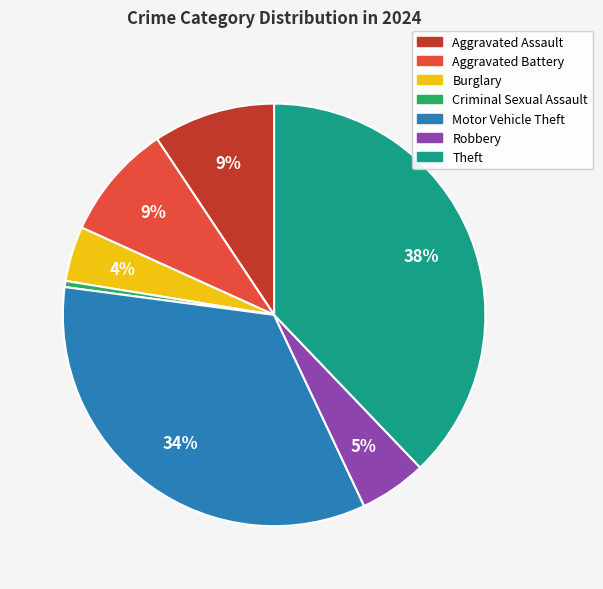

Is there a majority slice in this chart?

No